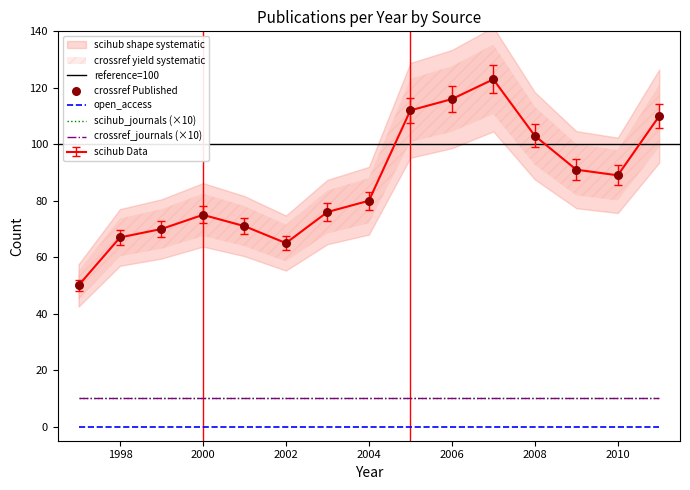

Which series reaches the minimum Y coordinate?

open_access